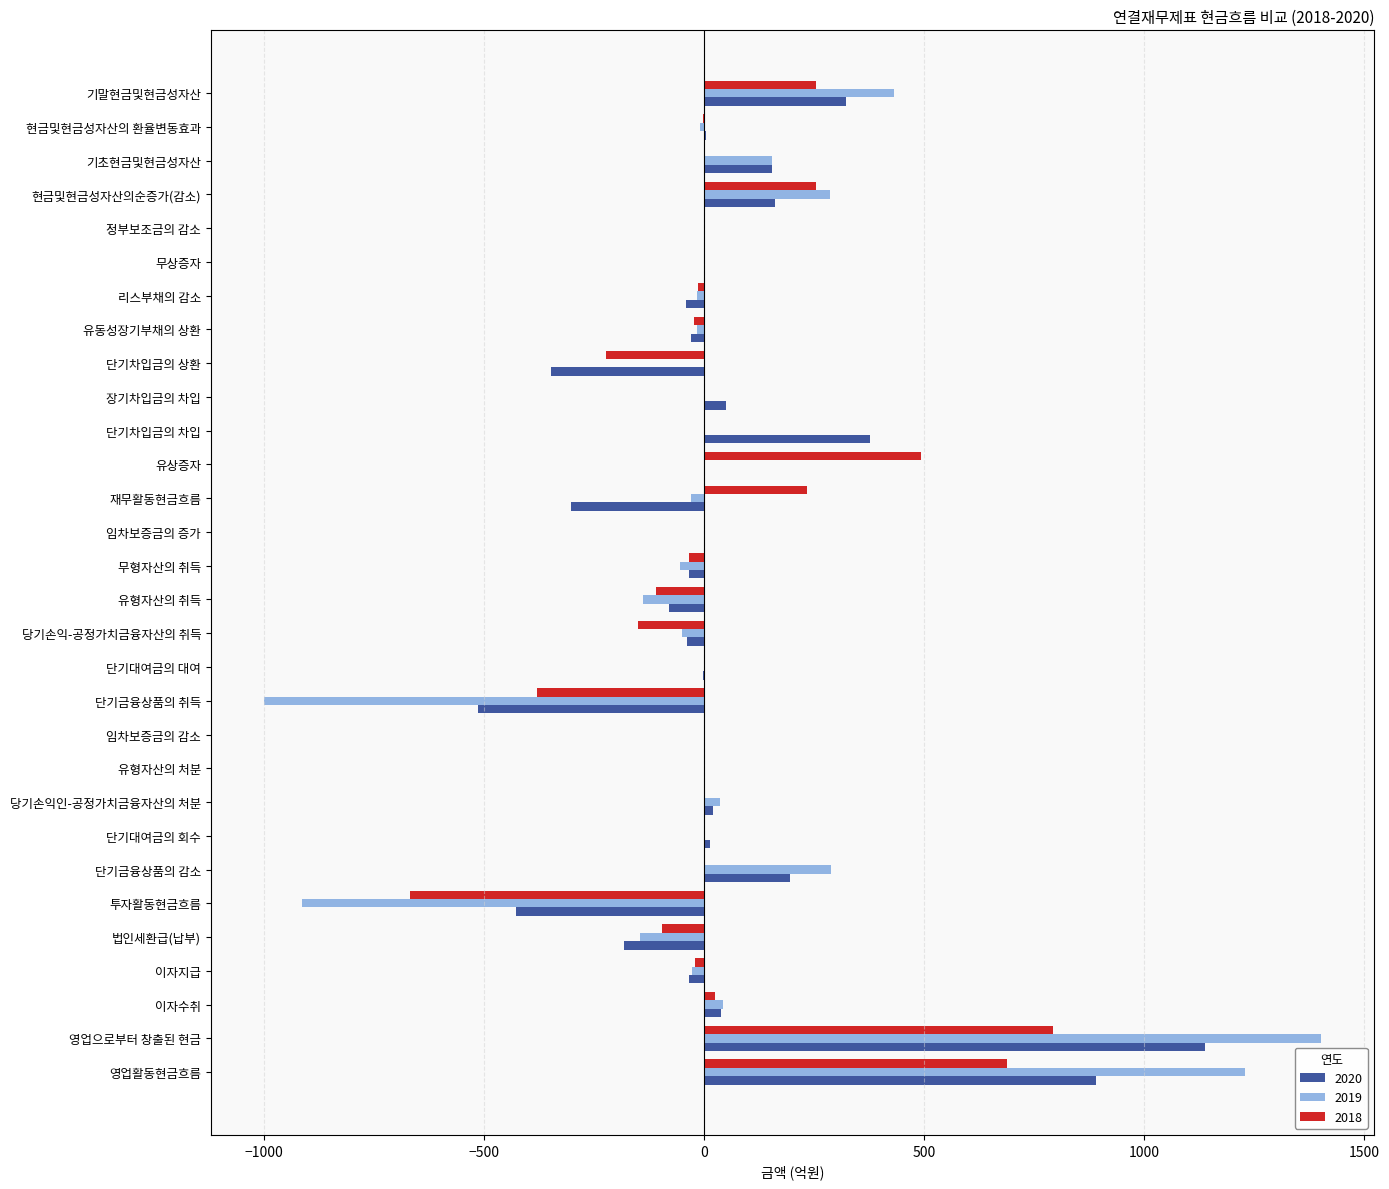

How many categories are shown in the chart?

30